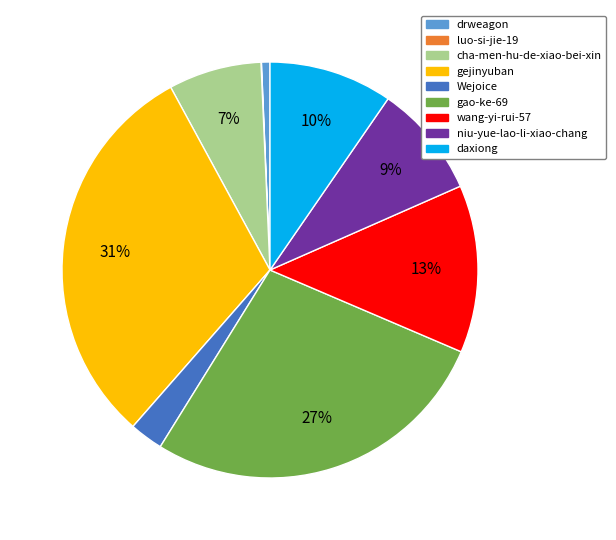

True or false: wang-yi-rui-57 accounts for 20% of the total.

False